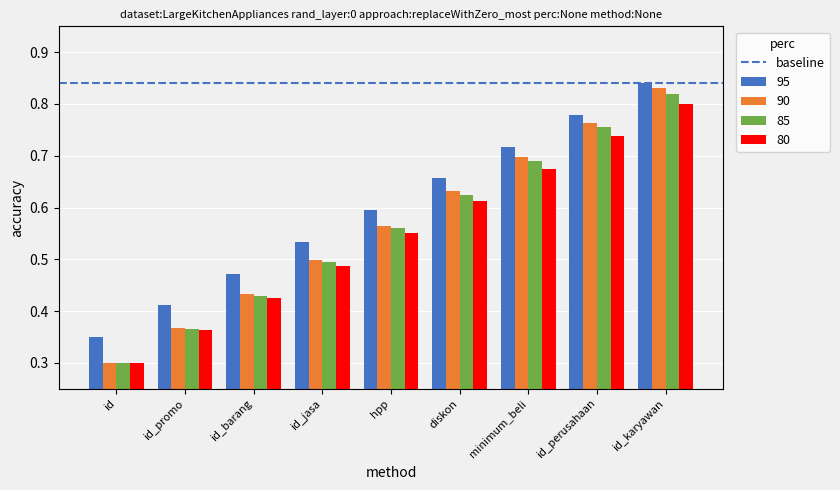

At how many categories does at least one series exceed 0?

9